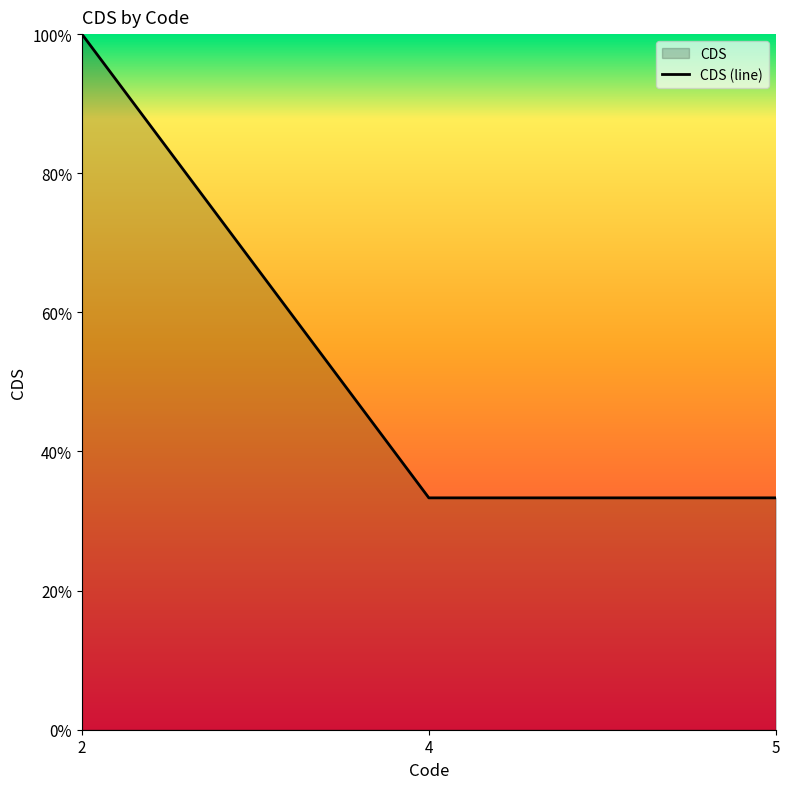

What is the sum of the values at 2 and 5?

1.3